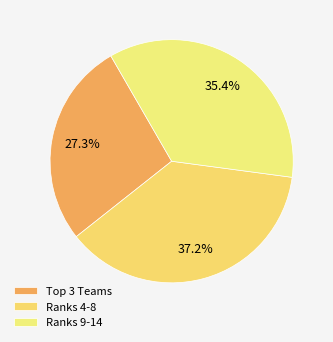

Which slice is the largest?

Ranks 4-8